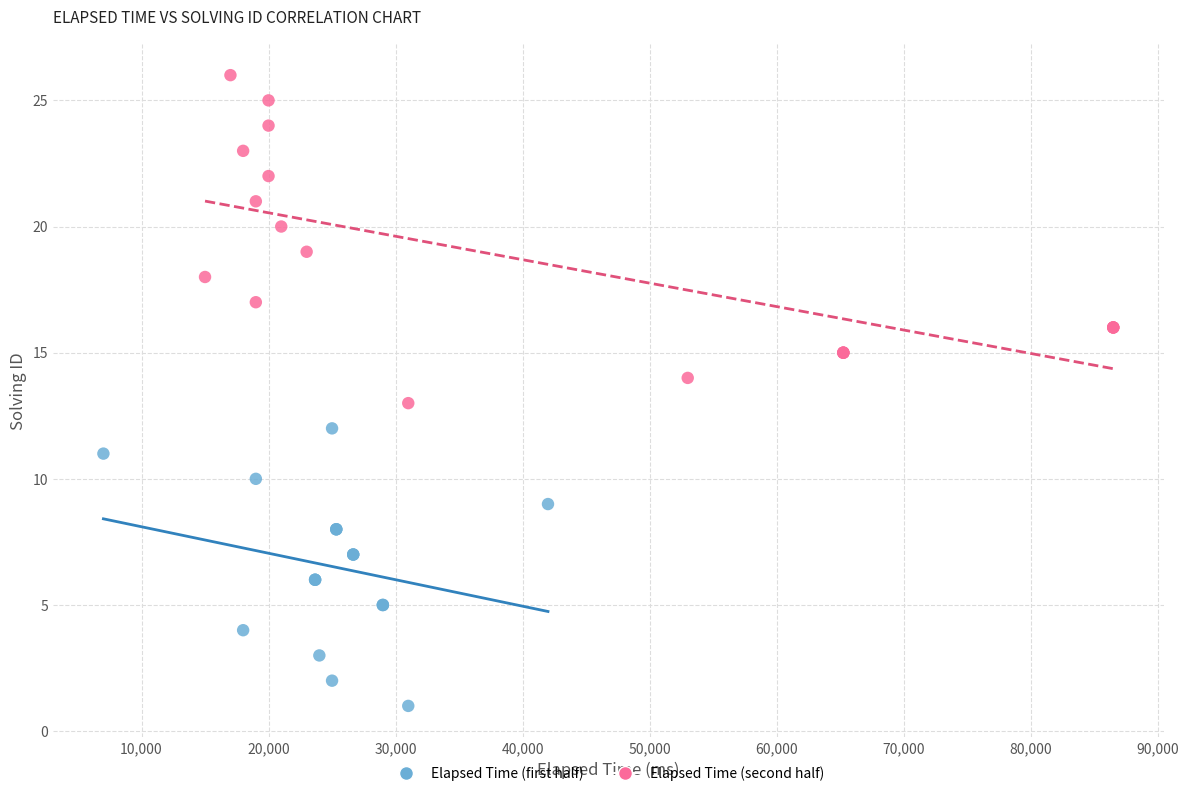

Which series reaches the minimum Y coordinate?

Elapsed Time (first half)